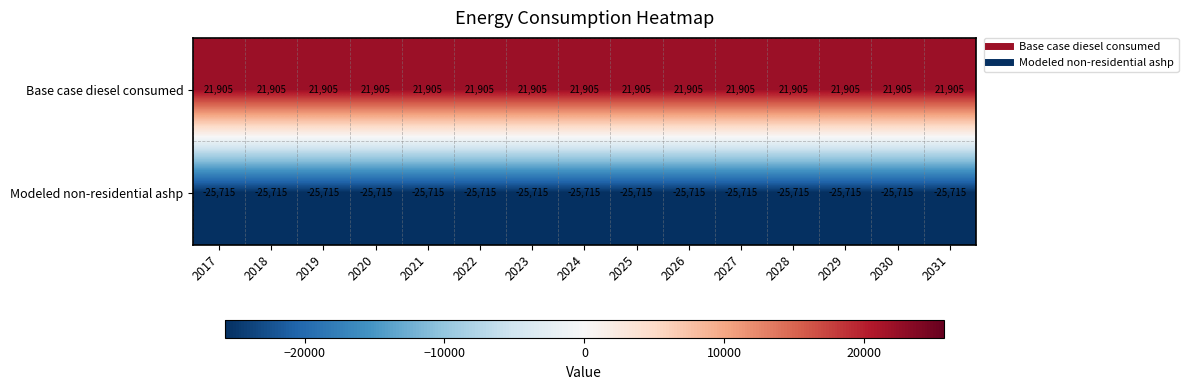

At how many categories does at least one series exceed 13715?

15